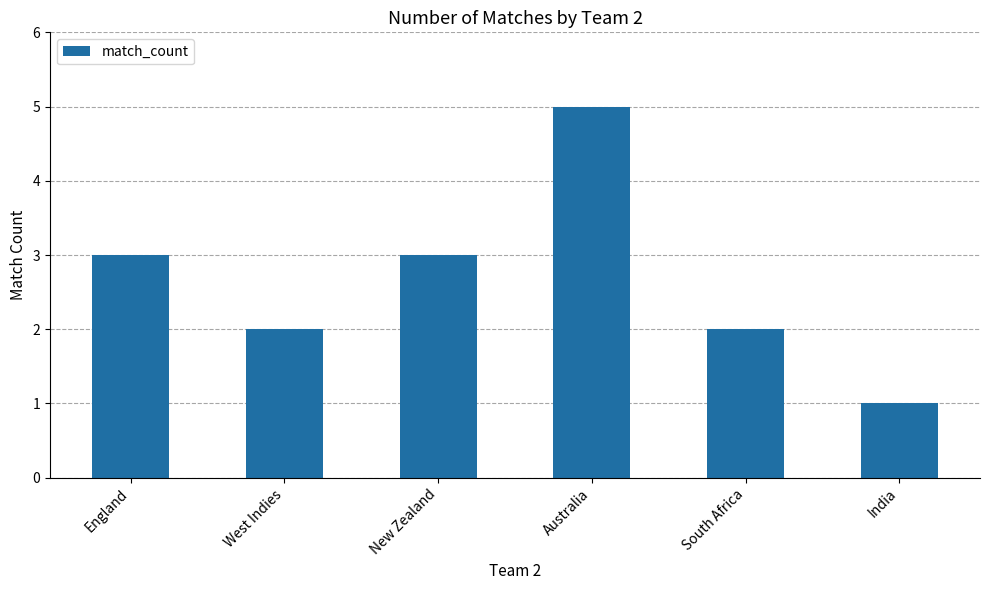

Reading right to left, what are all the values shown in this chart?

India=1	South Africa=2	Australia=5	New Zealand=3	West Indies=2	England=3